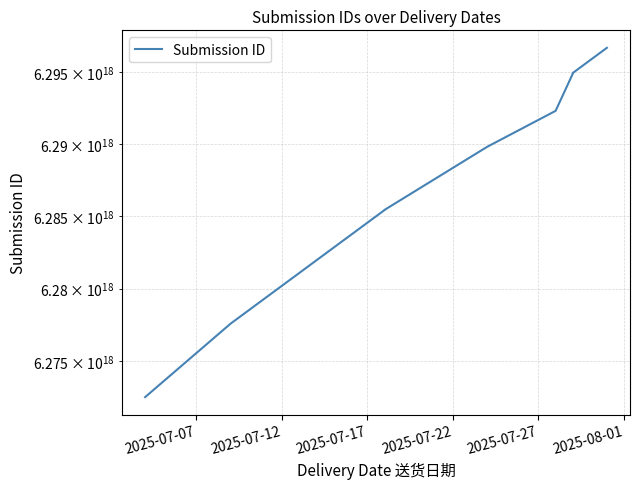

How many lines are shown in the chart?

1